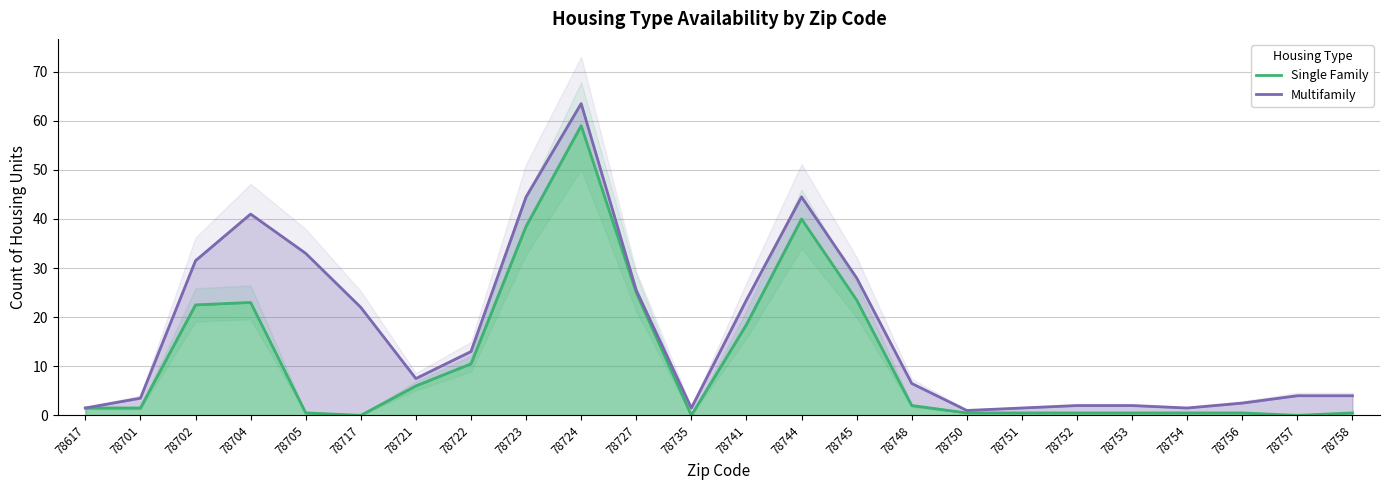

Where does the Multifamily series first go above 7?

78702